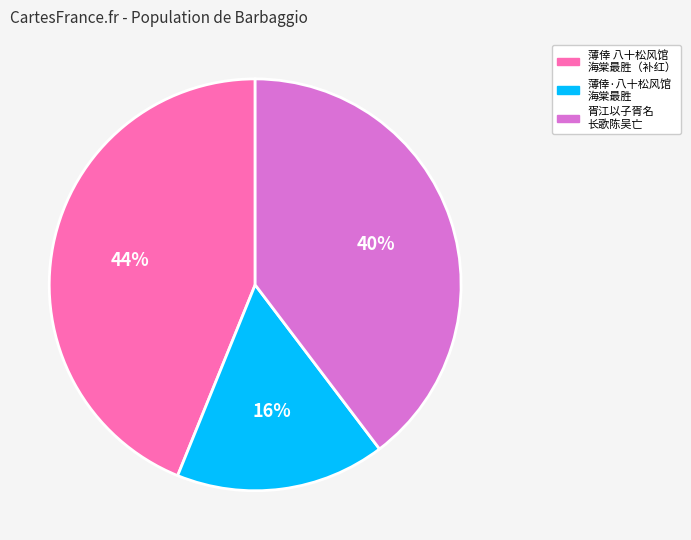

To the nearest percent, what is the average slice percentage?

33%